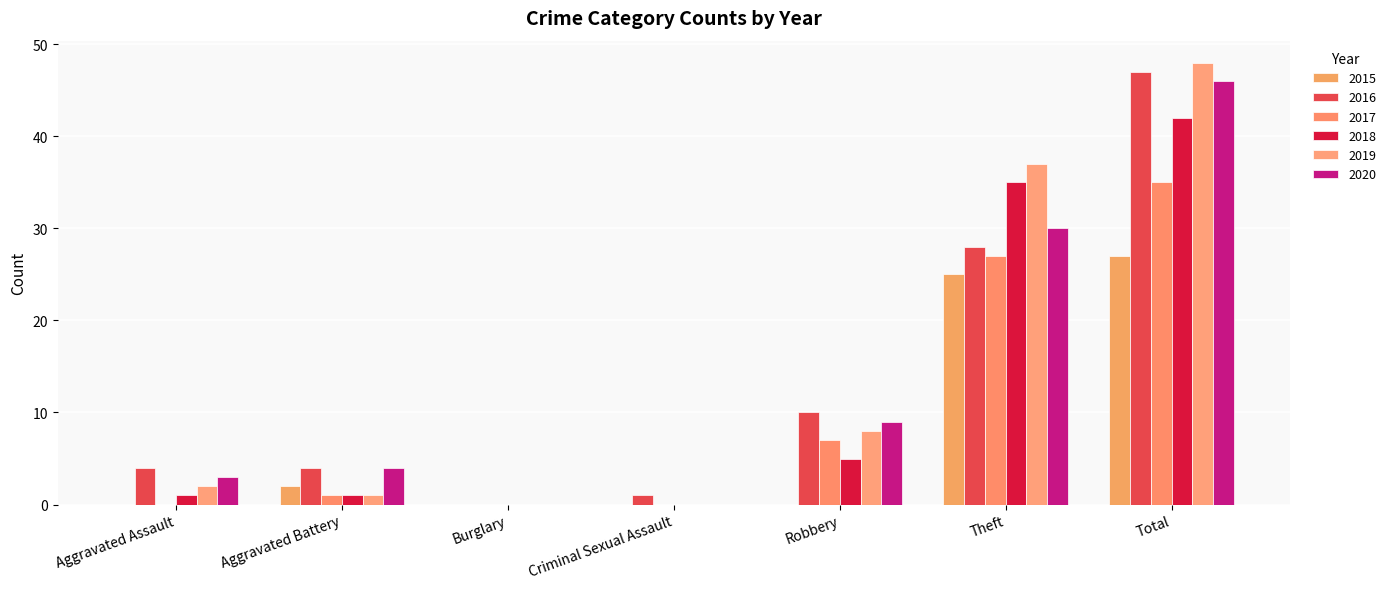

What is the maximum value for 2016?

47